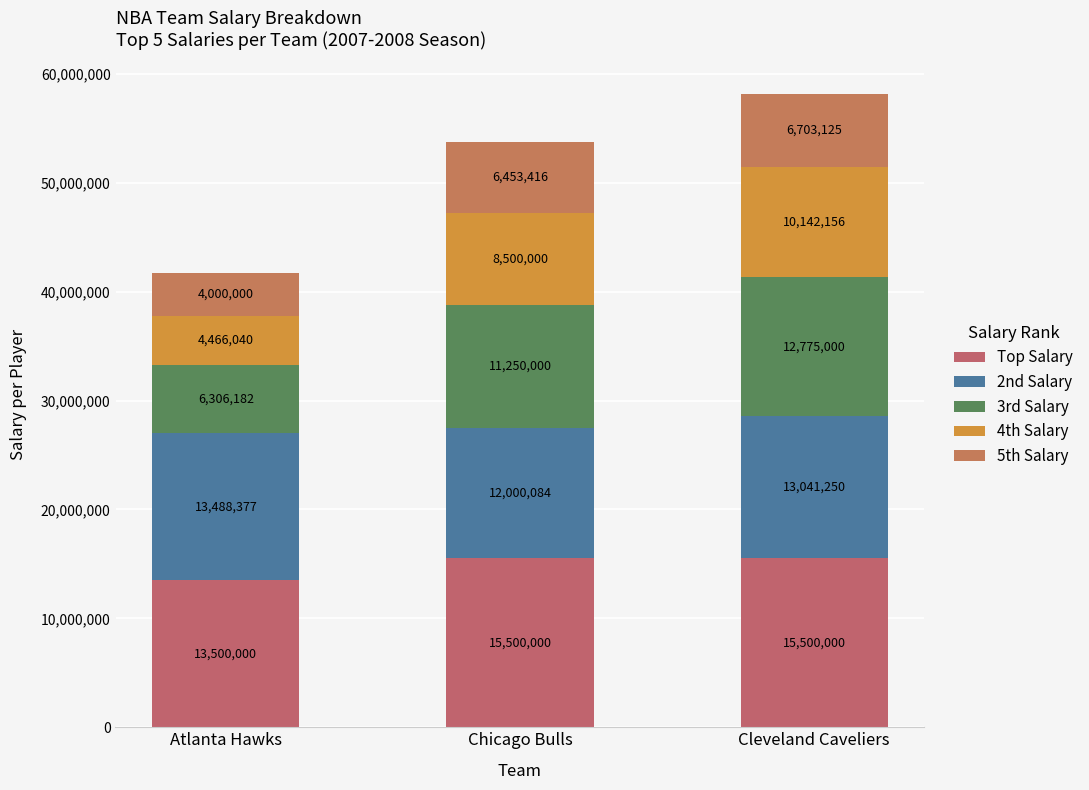

Rank the categories by 2nd Salary value from highest to lowest.

Atlanta Hawks, Cleveland Caveliers, Chicago Bulls